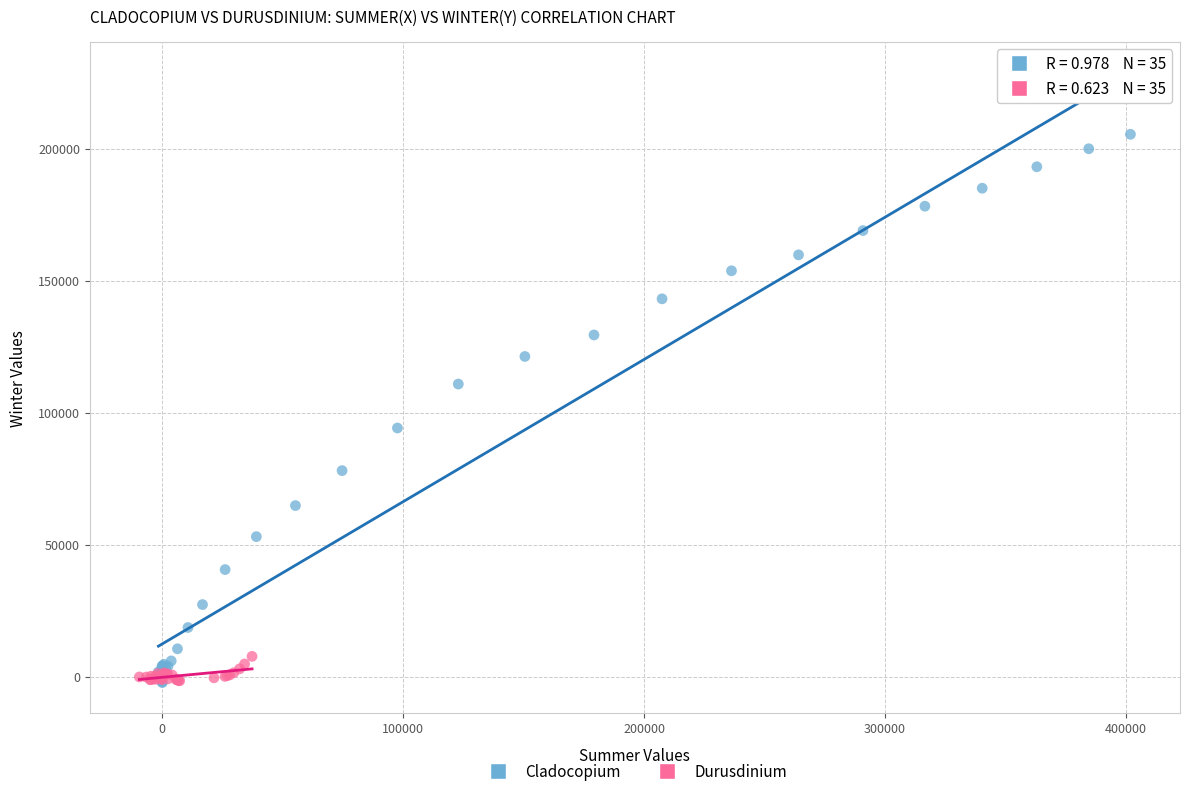

Which series reaches the maximum Y coordinate?

Cladocopium